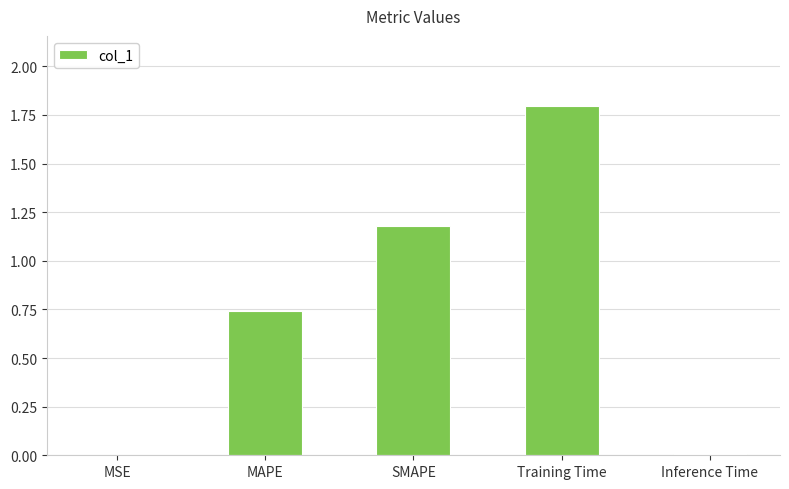

Which label corresponds to the largest value in the chart?

Training Time